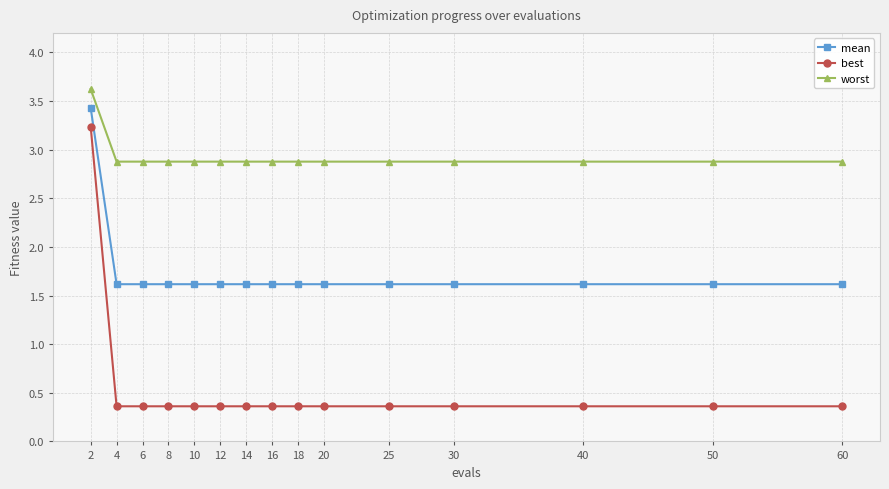

How many worst values are between 2 and 3?

14